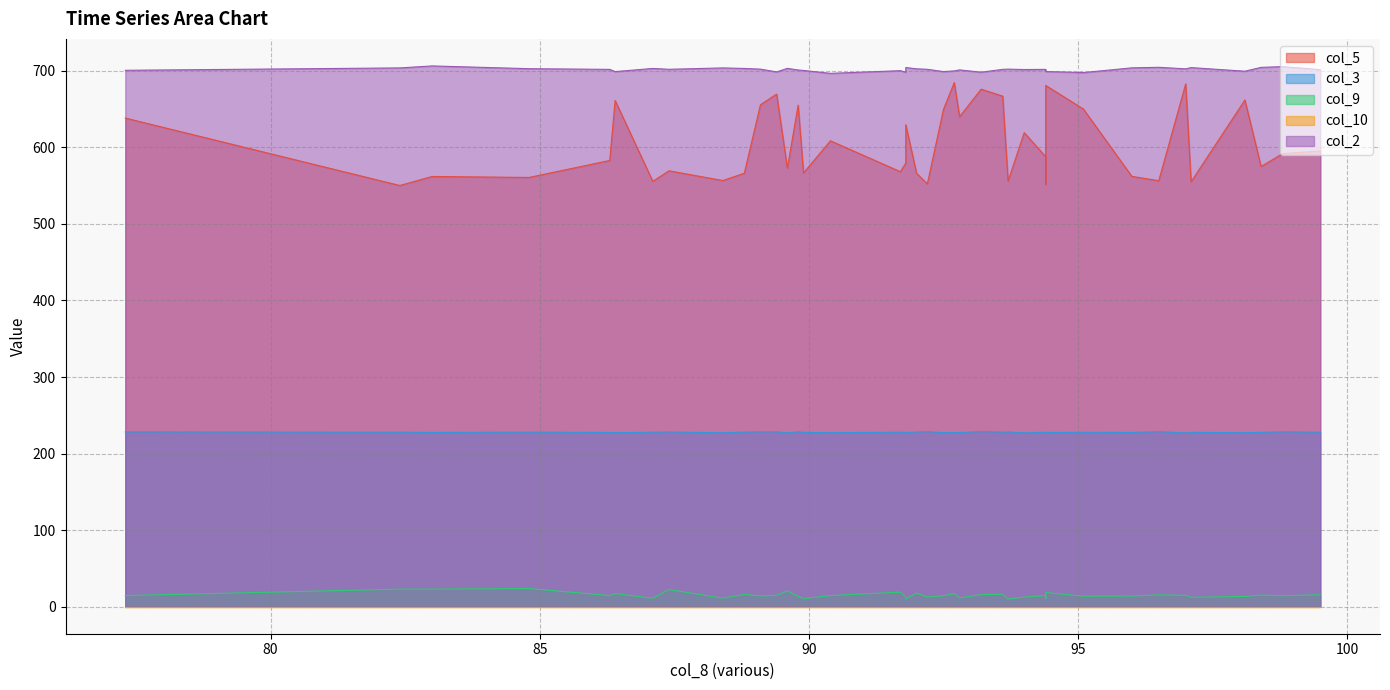

At which label is col_3 closest to 227?

97.0